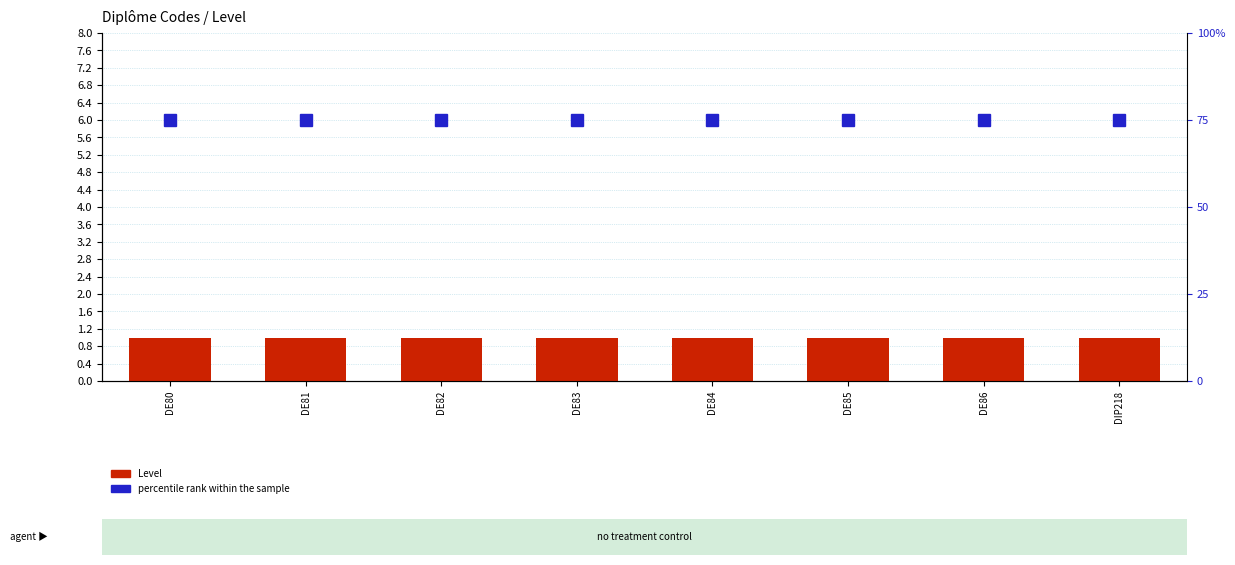

What is the spread (max minus min) of values at DIP218?

74